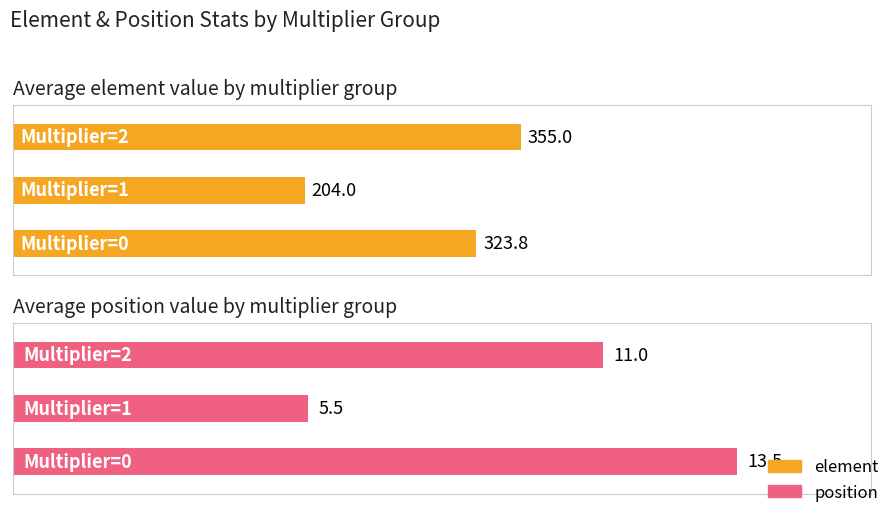

Between 2 and 0, which is larger?

2